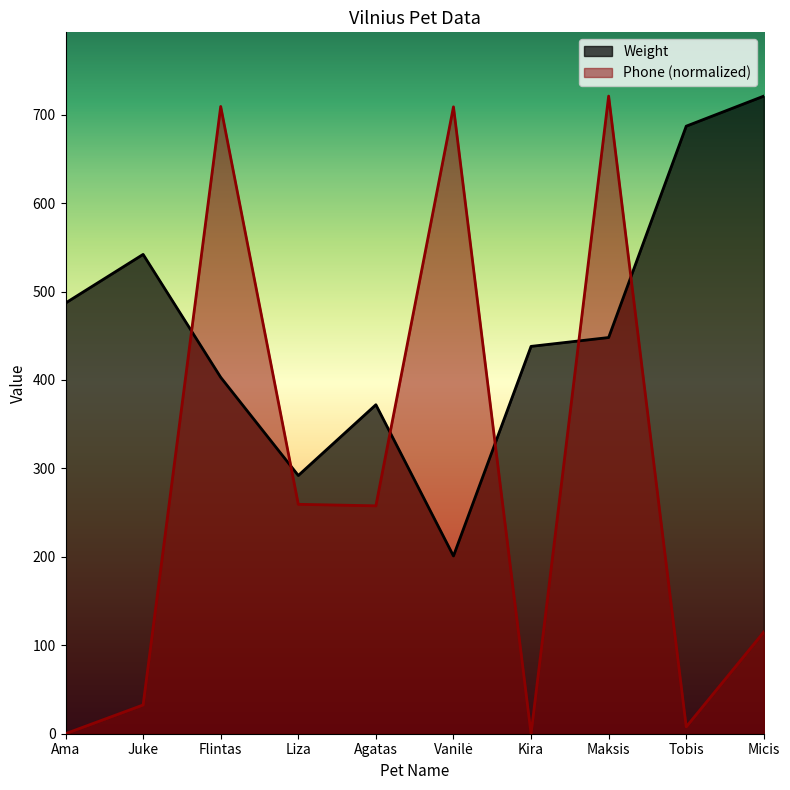

True or false: Phone has a value of 259.4 at Liza.

True